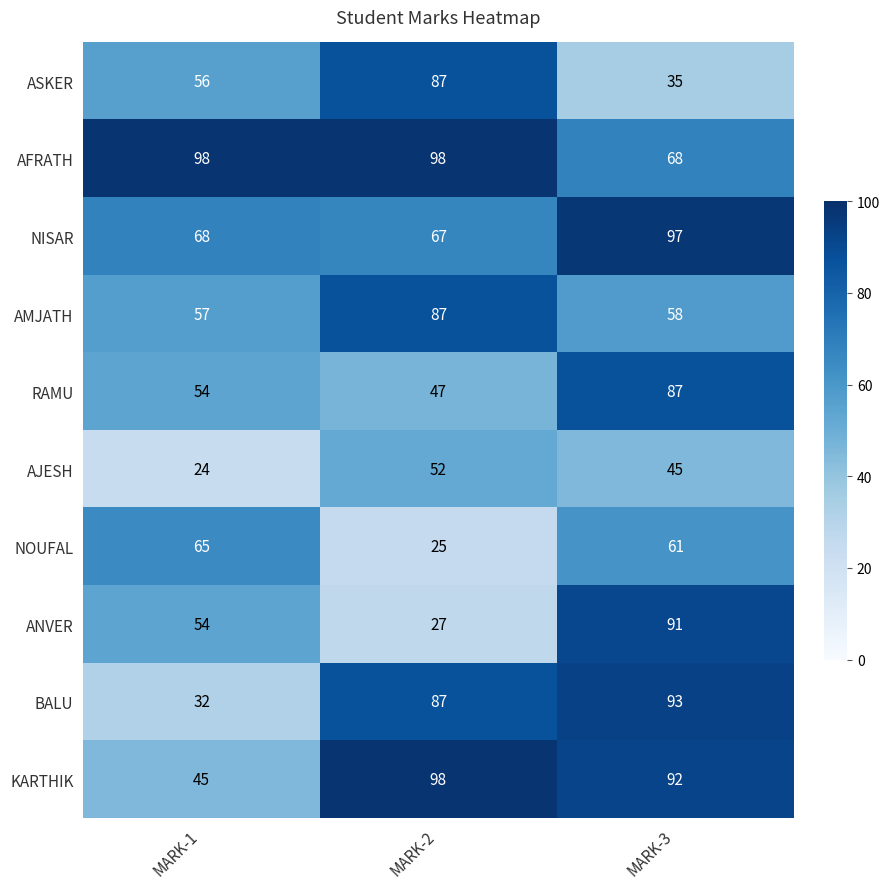

Which label corresponds to the smallest value in the chart?

MARK-1